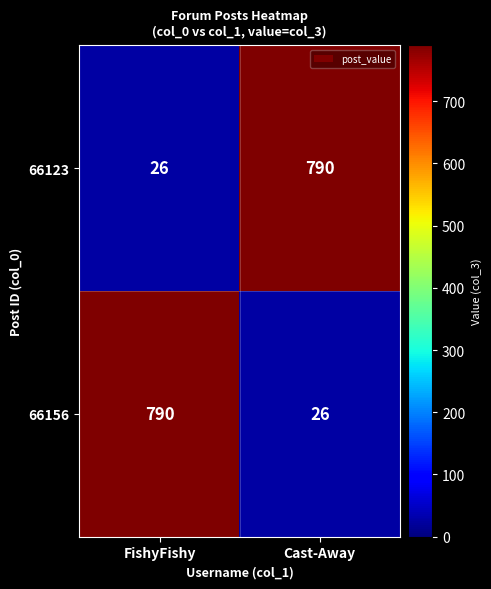

True or false: 66123 has a value of 40 at FishyFishy.

False